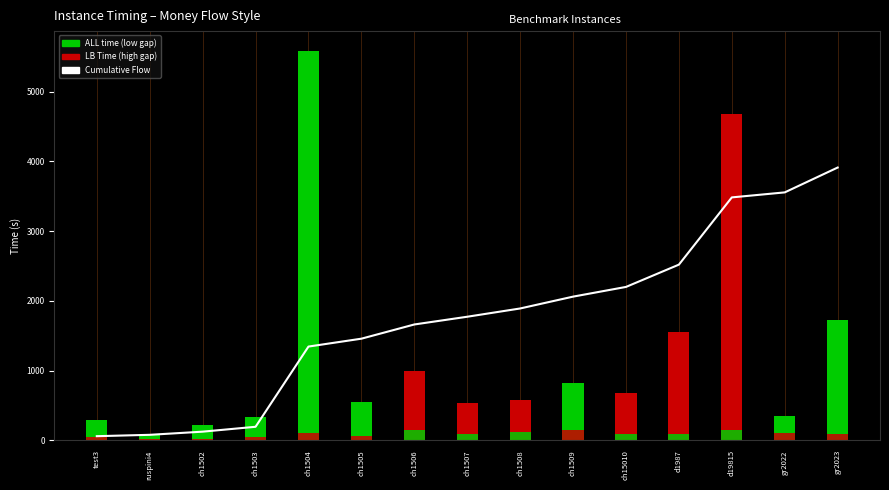

True or false: the data shows 60.5 at test3.

True